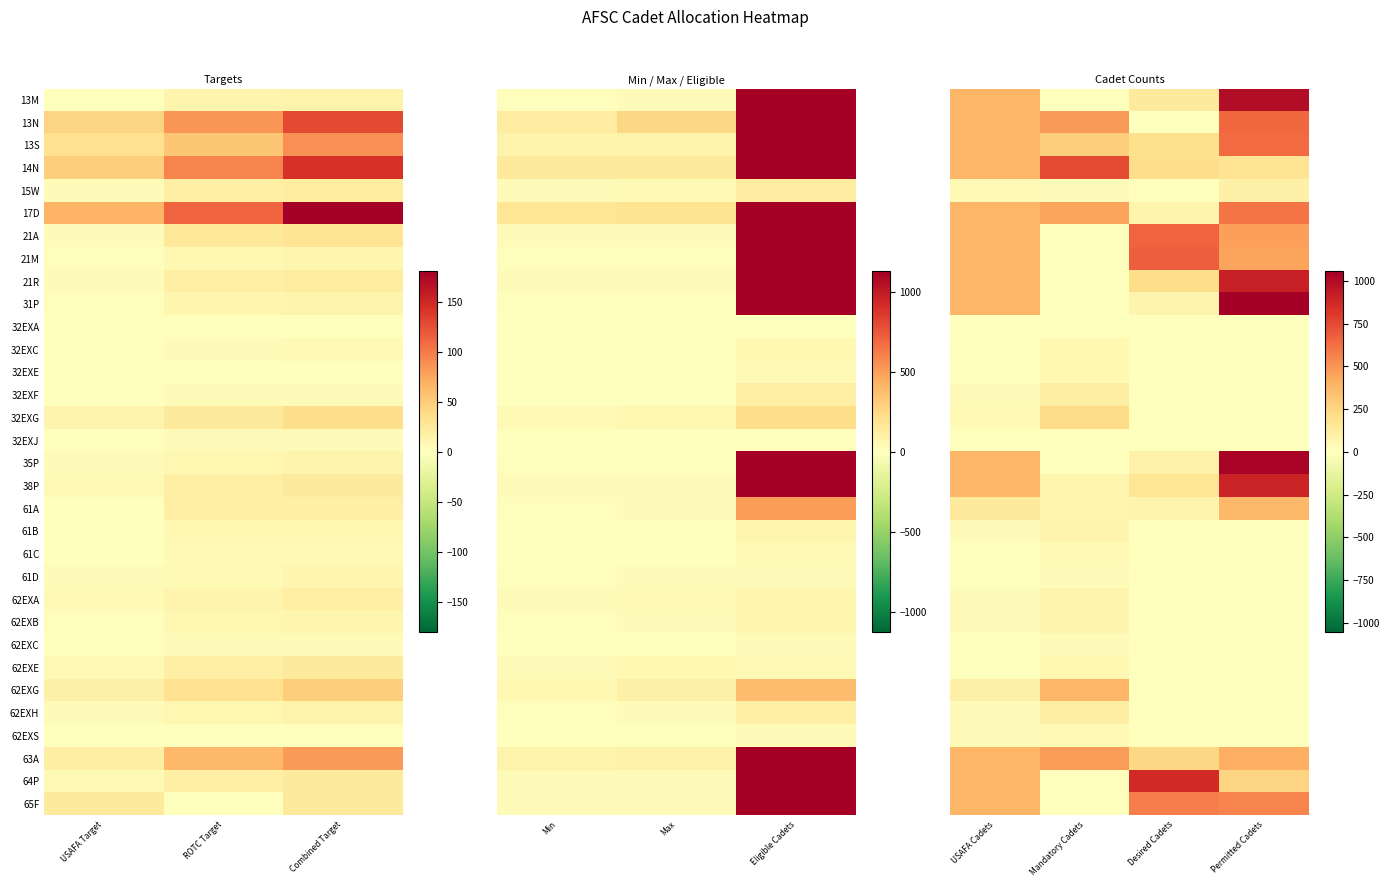

Is it true that 13N equals 875 at Permitted Cadets?

False